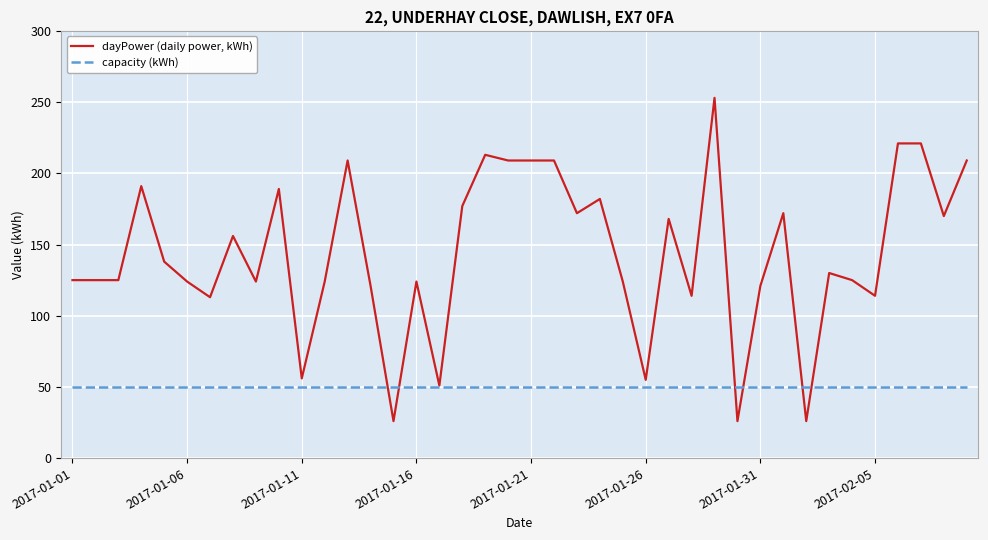

What are all the series names shown in the legend?

dayPower (daily power, kWh), capacity (kWh)